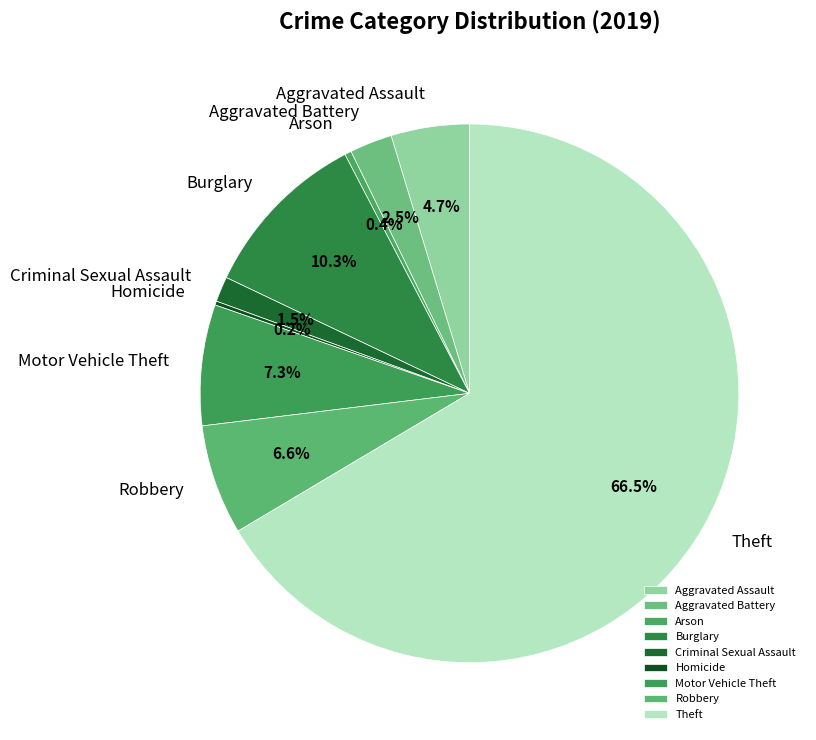

Combined, do Robbery and Theft account for over 50%?

Yes